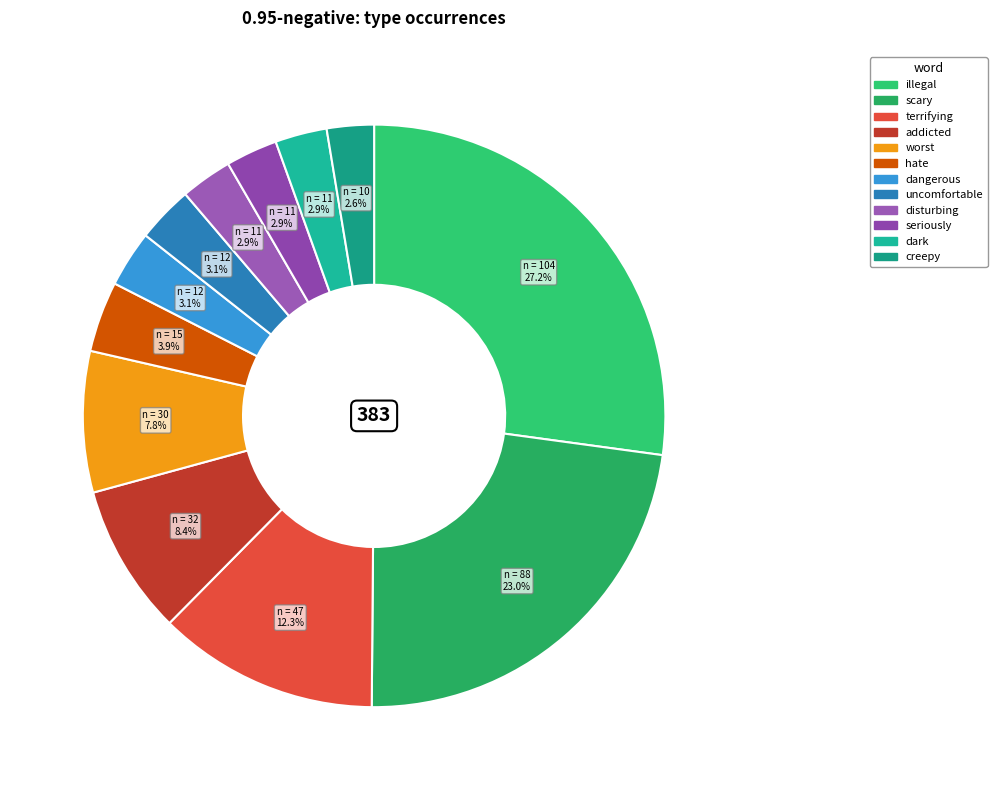

What percentage is the seriously slice, to the nearest percent?

3%